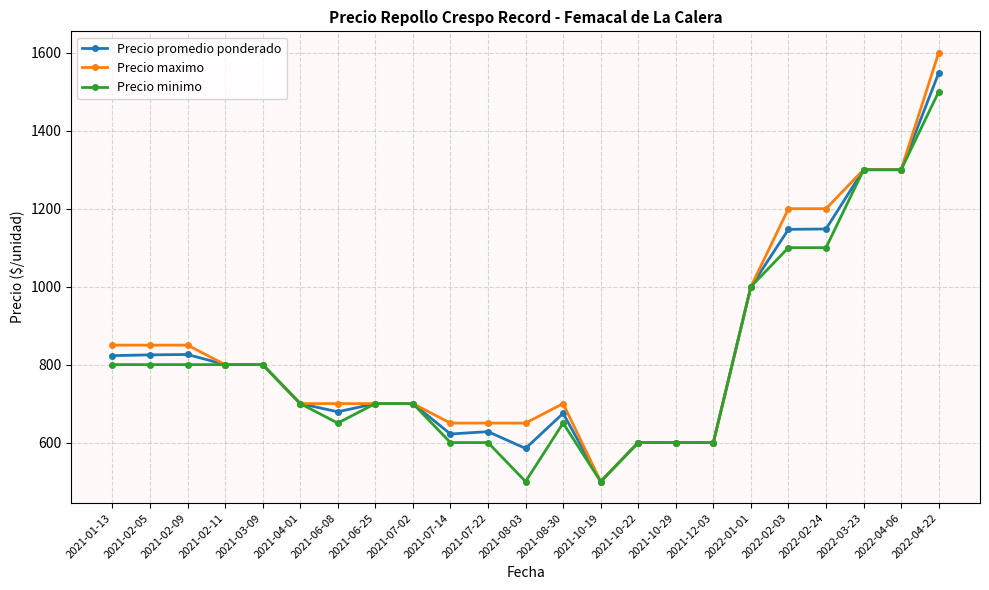

What is the difference between the maximum and minimum values in the Precio maximo series?

1100